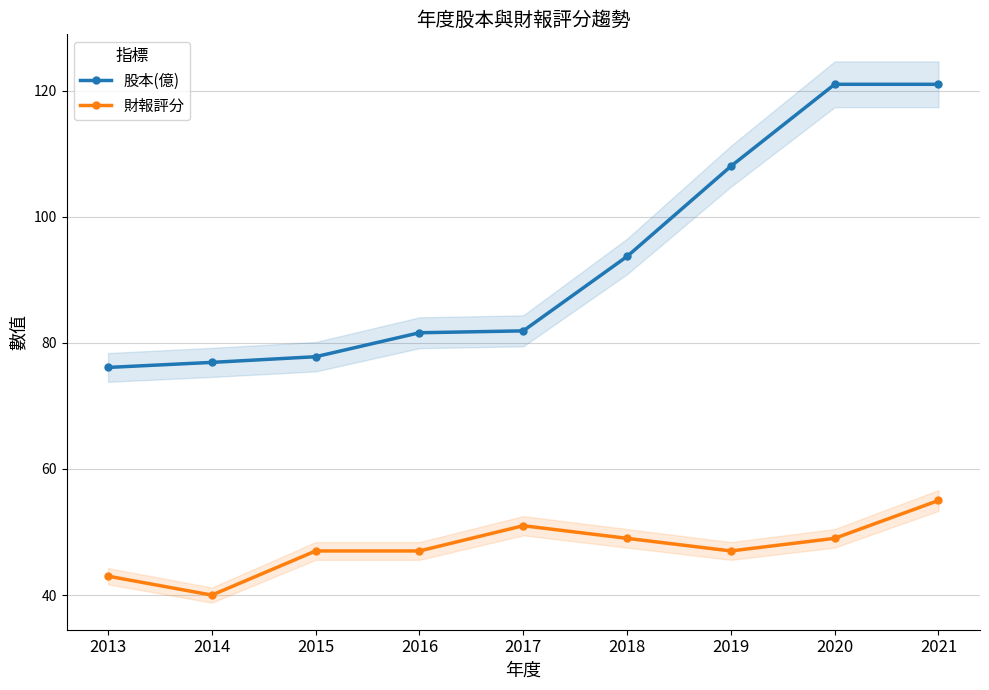

List the series in order of their peak value, lowest first.

財報評分, 股本(億)